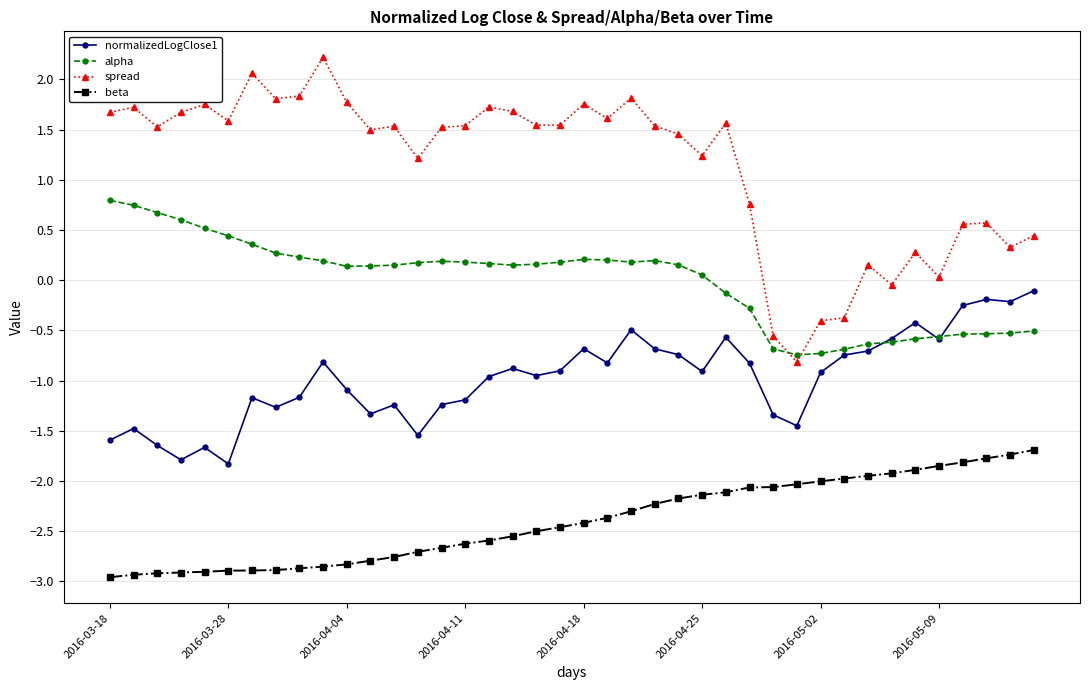

True or false: spread and normalizedLogClose1 cross at least once.

False